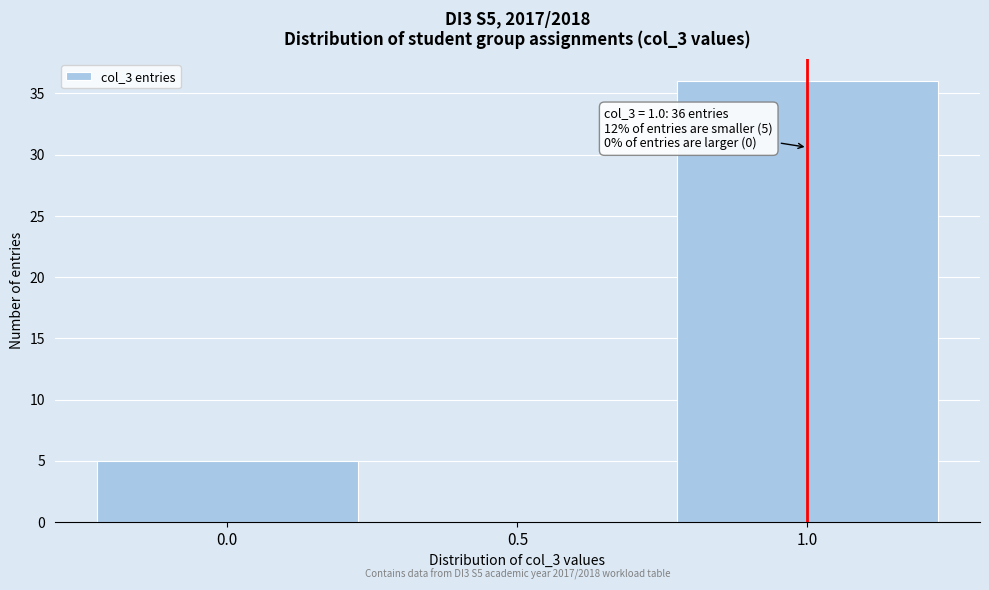

Which range on the x-axis has the tallest bar?

0.75 to 1.25